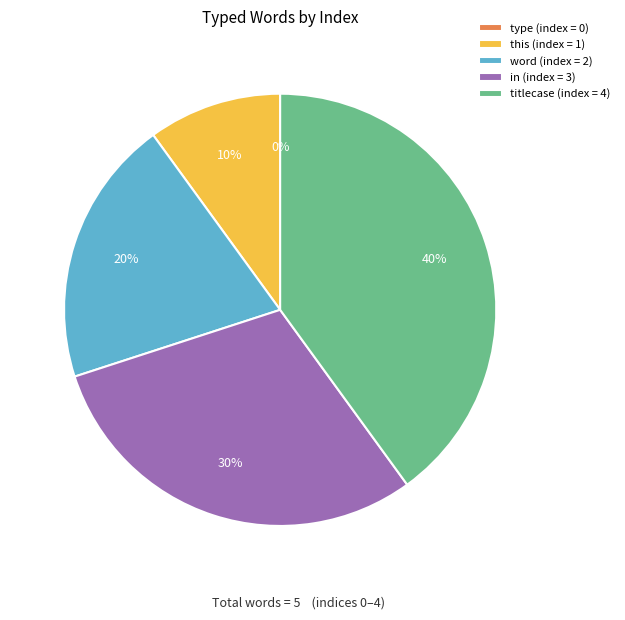

Rank the categories by value from highest to lowest.

titlecase, in, word, this, type